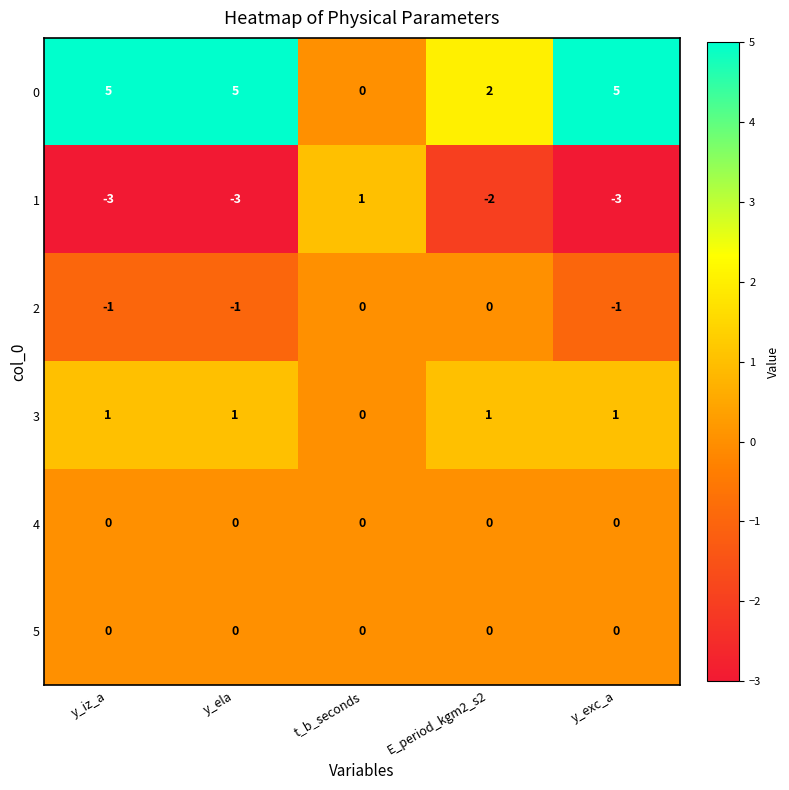

What value does the 1 series have at y_exc_a?

-3